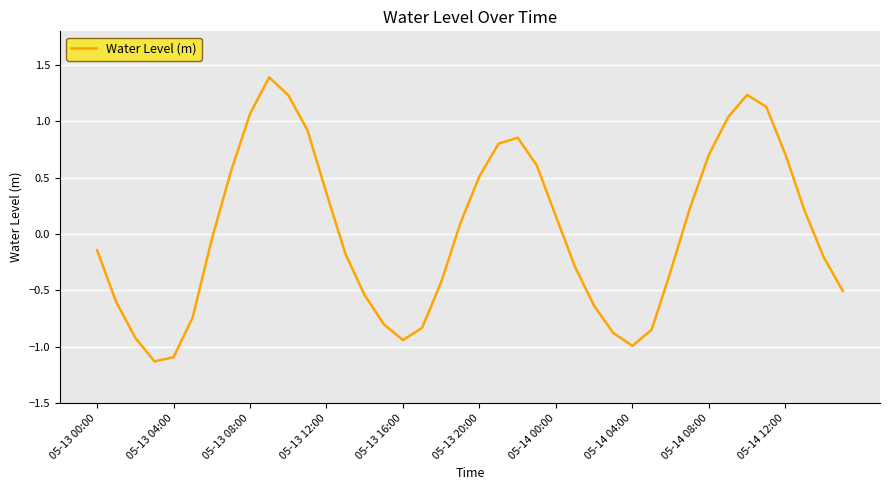

What is the maximum value shown in the chart?

1.4